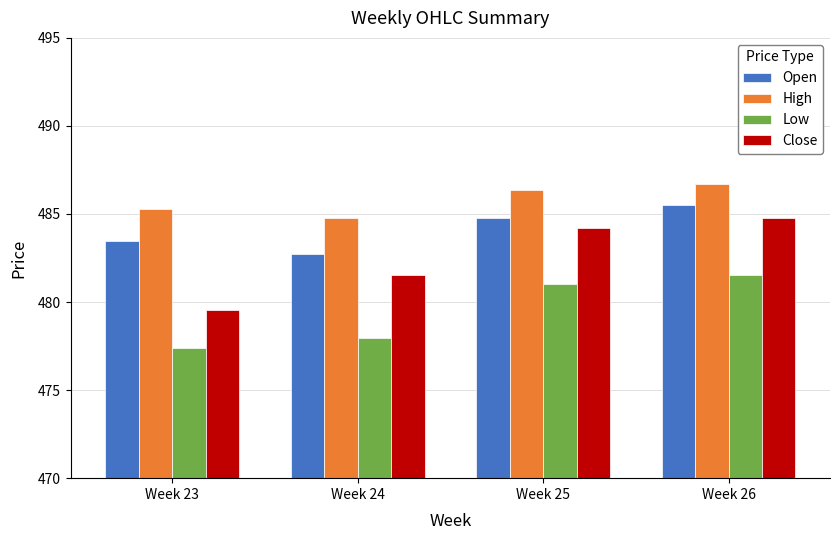

What is the minimum value shown in the chart?

477.4